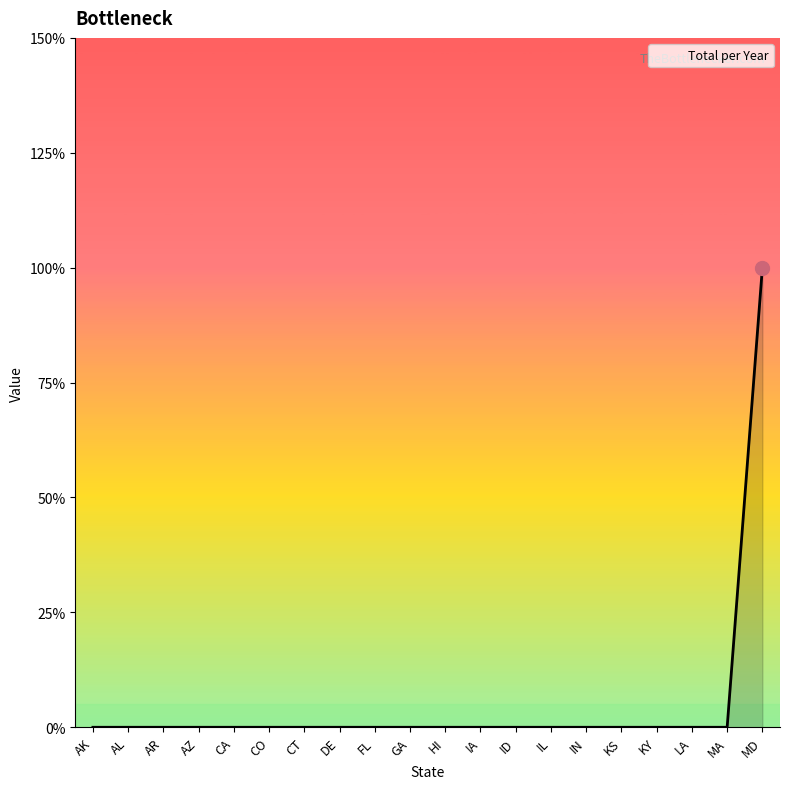

Does the chart display data point markers on the line(s)?

No